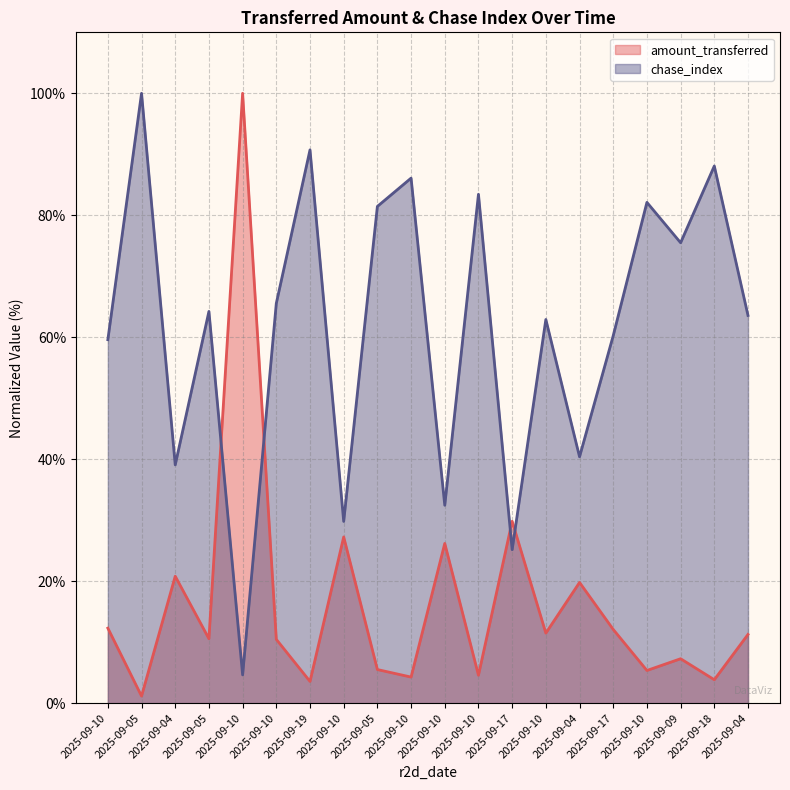

What is the sum of all amount_transferred values?

327.6